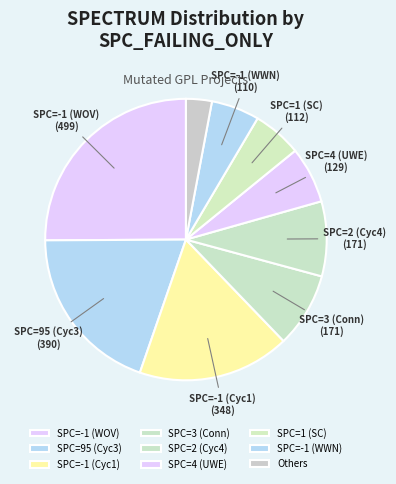

How many segments does this pie chart have?

9